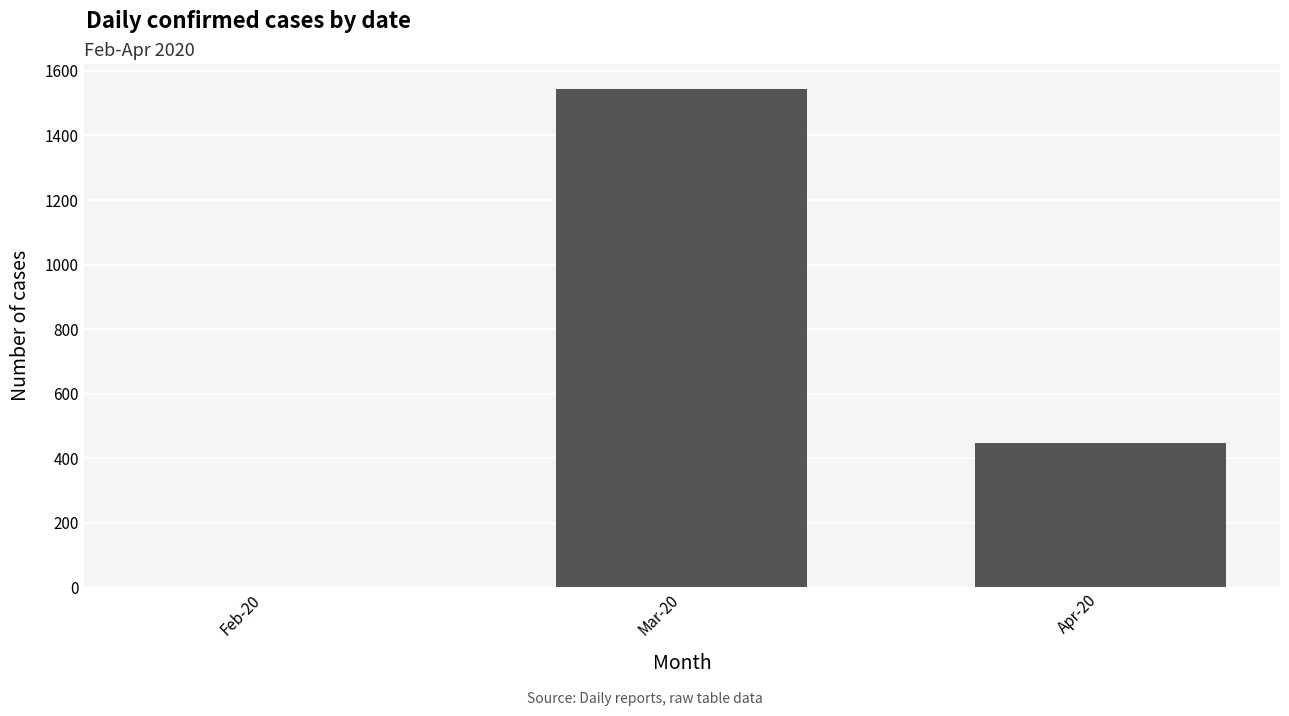

The chart shows a value of 421 at Mar-20. True or false?

False